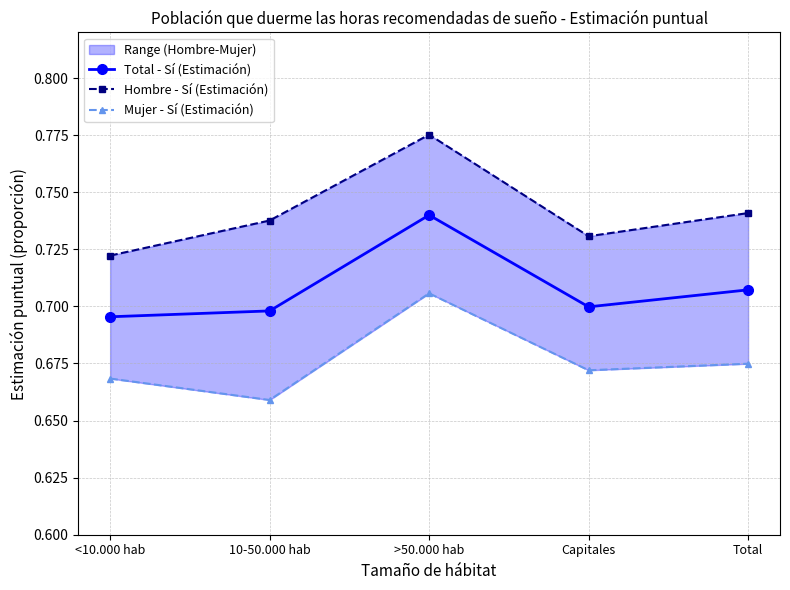

The value of Hombre - Sí (Estimación) at 10-50.000 hab is 1.2. True or false?

False